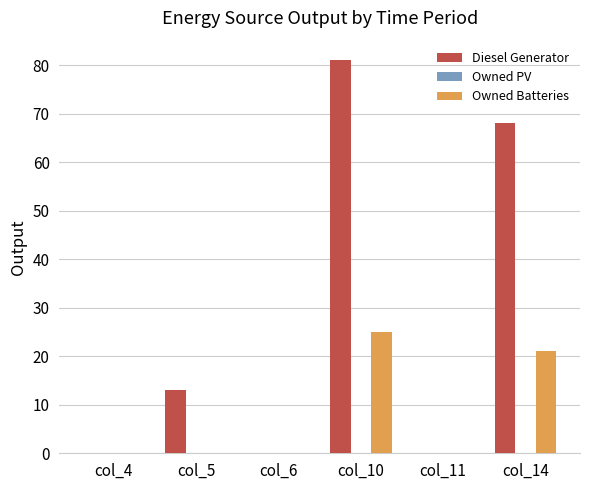

Which series changed the most between col_11 and col_14?

Diesel Generator